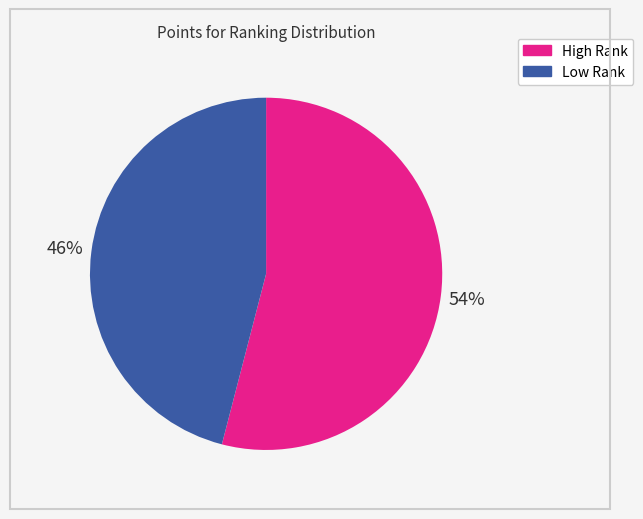

Is there a majority slice in this chart?

Yes